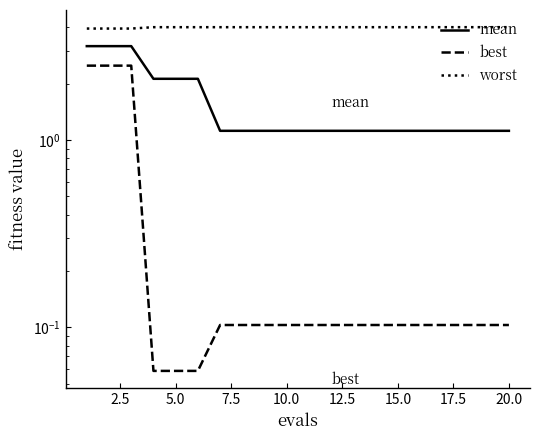

Reading left to right, transcribe all the data shown in this chart.

mean: 3.2	3.2	3.2	2.1	2.1	2.1	1.1	1.1	1.1	1.1	1.1	1.1	1.1	1.1	1.1	1.1	1.1	1.1	1.1	1.1
best: 2.5	2.5	2.5	0.1	0.1	0.1	0.1	0.1	0.1	0.1	0.1	0.1	0.1	0.1	0.1	0.1	0.1	0.1	0.1	0.1
worst: 3.9	3.9	3.9	4.0	4.0	4.0	4.0	4.0	4.0	4.0	4.0	4.0	4.0	4.0	4.0	4.0	4.0	4.0	4.0	4.0